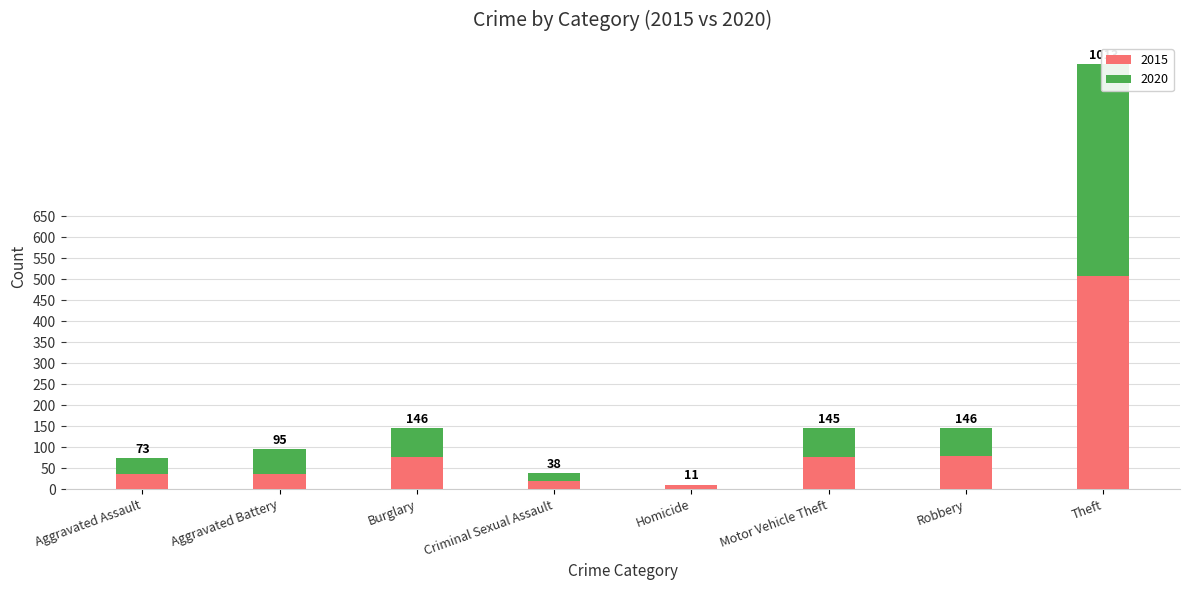

What is the spread (max minus min) of values at Burglary?

6